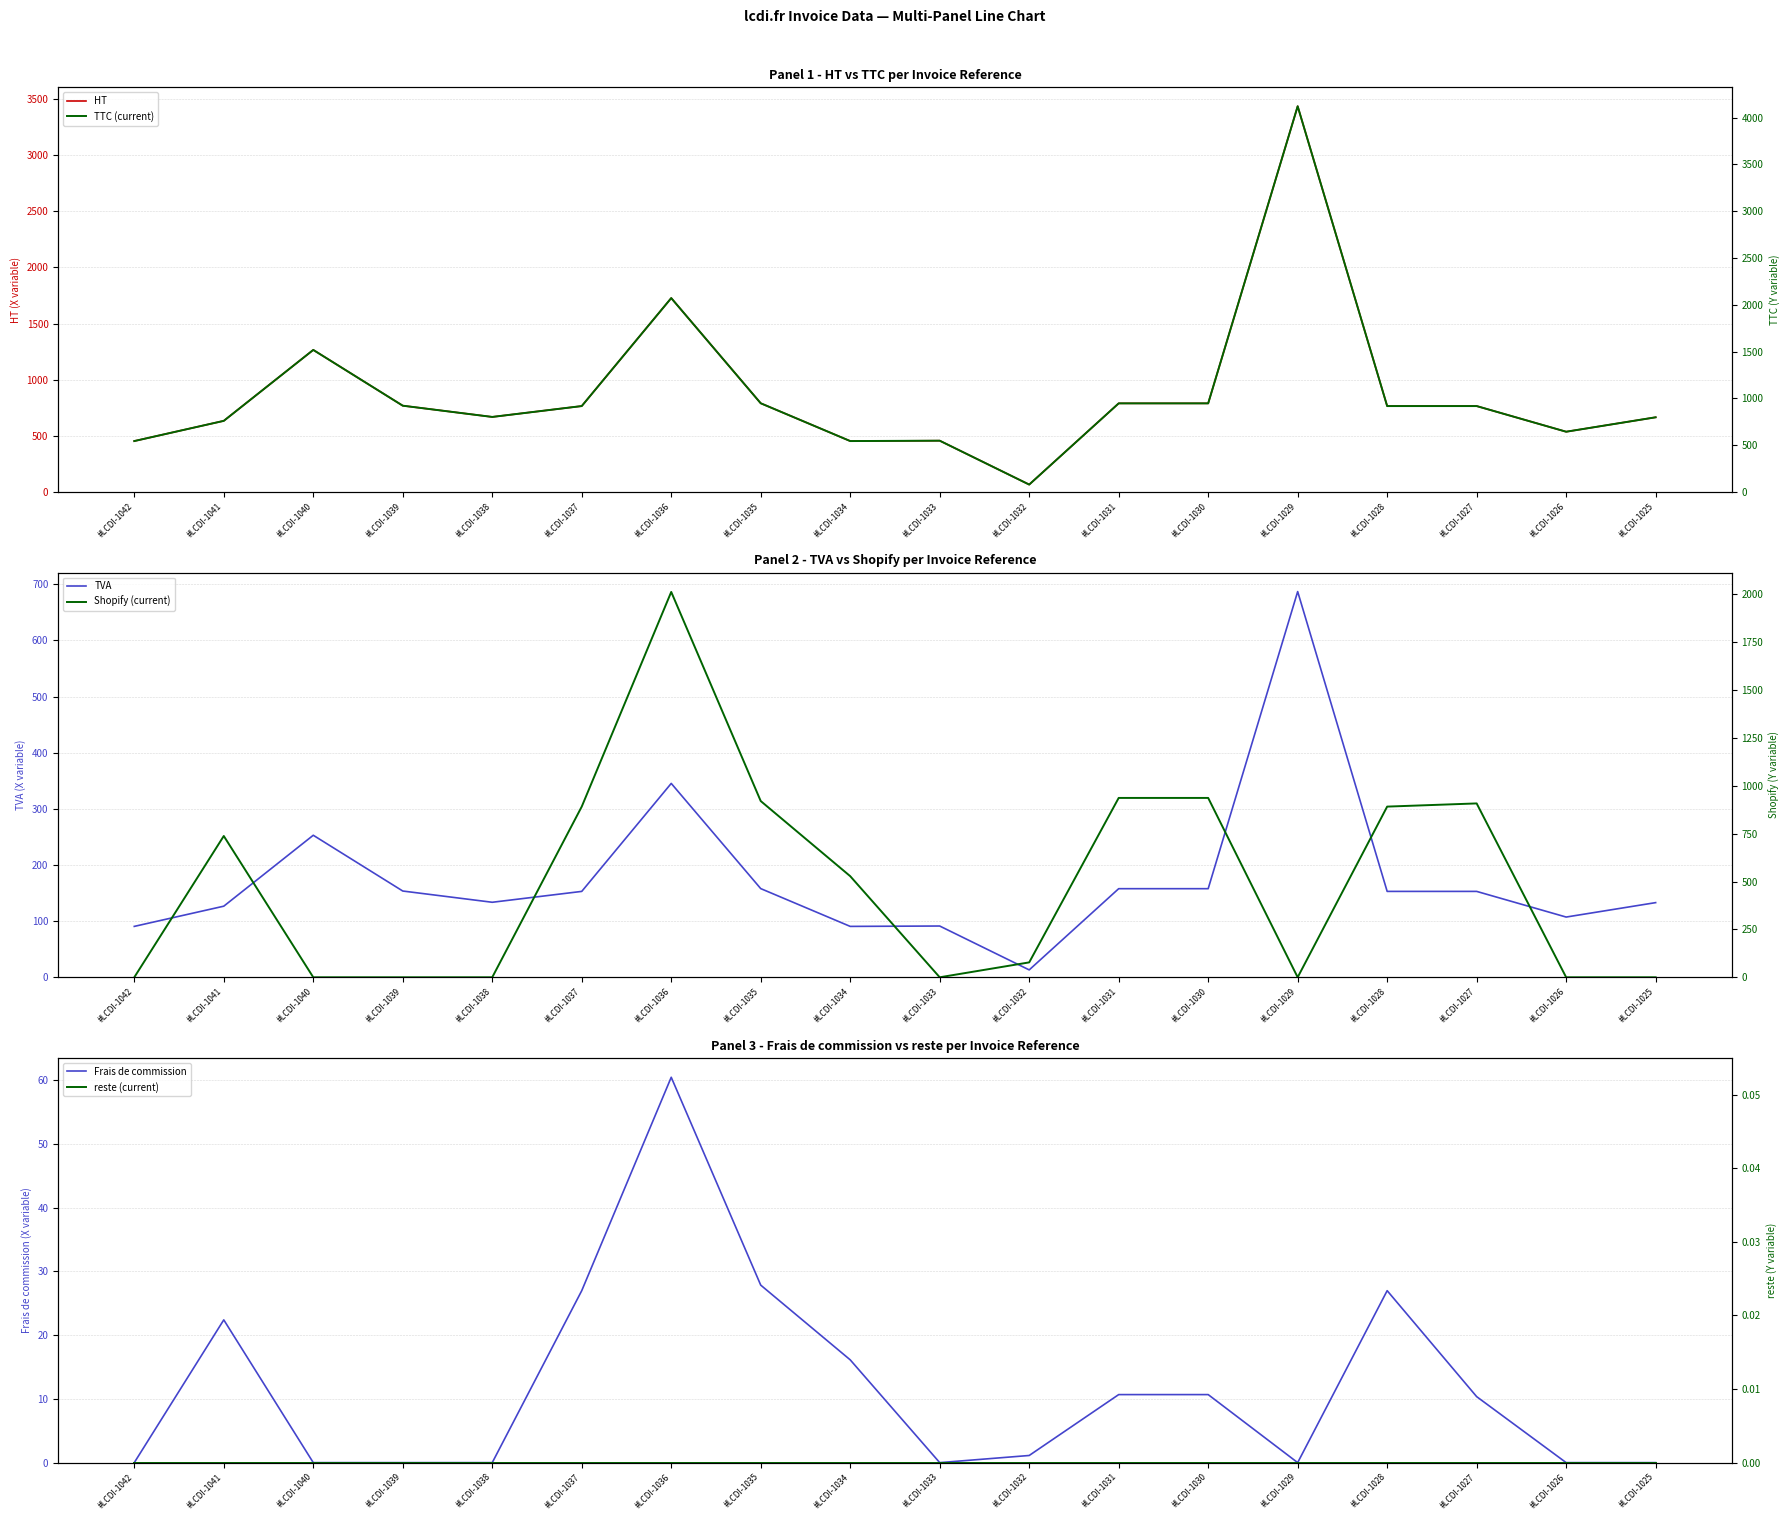

Is it true that TVA equals 13.2 at #LCDI-1032?

True